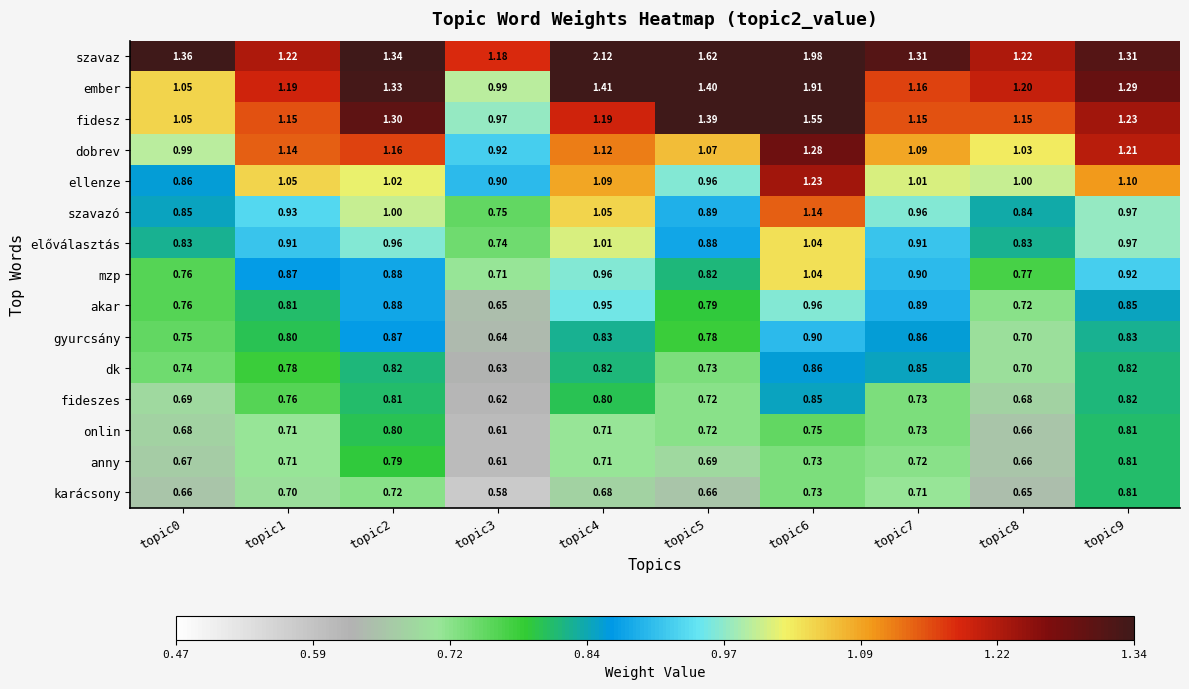

Between topic1 and topic2, which series saw the biggest shift?

fidesz